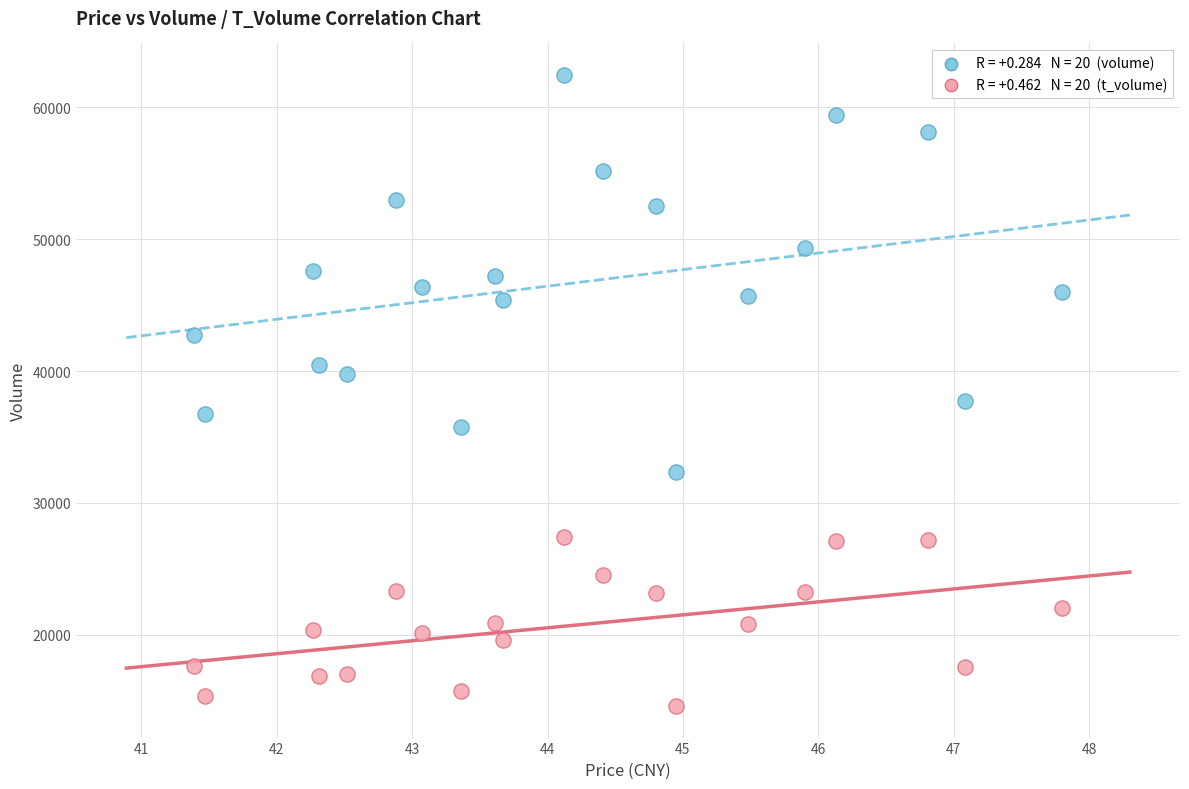

Across all data points, what is the range of Y values (max minus min)?

47839